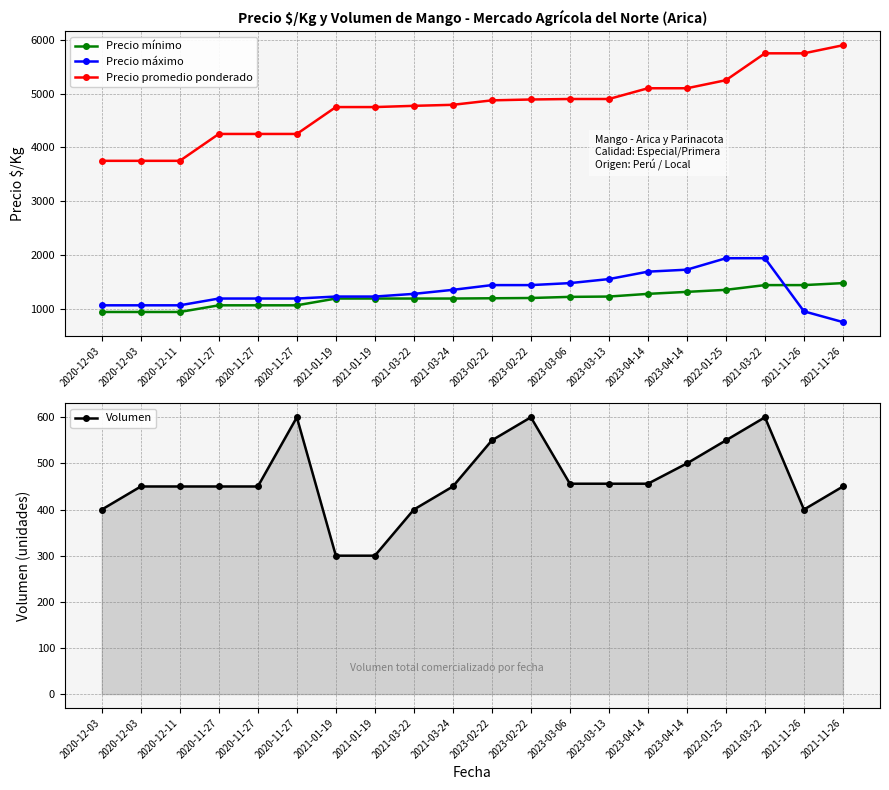

Read the Precio mínimo value at 2020-12-03, to the nearest 100.

900